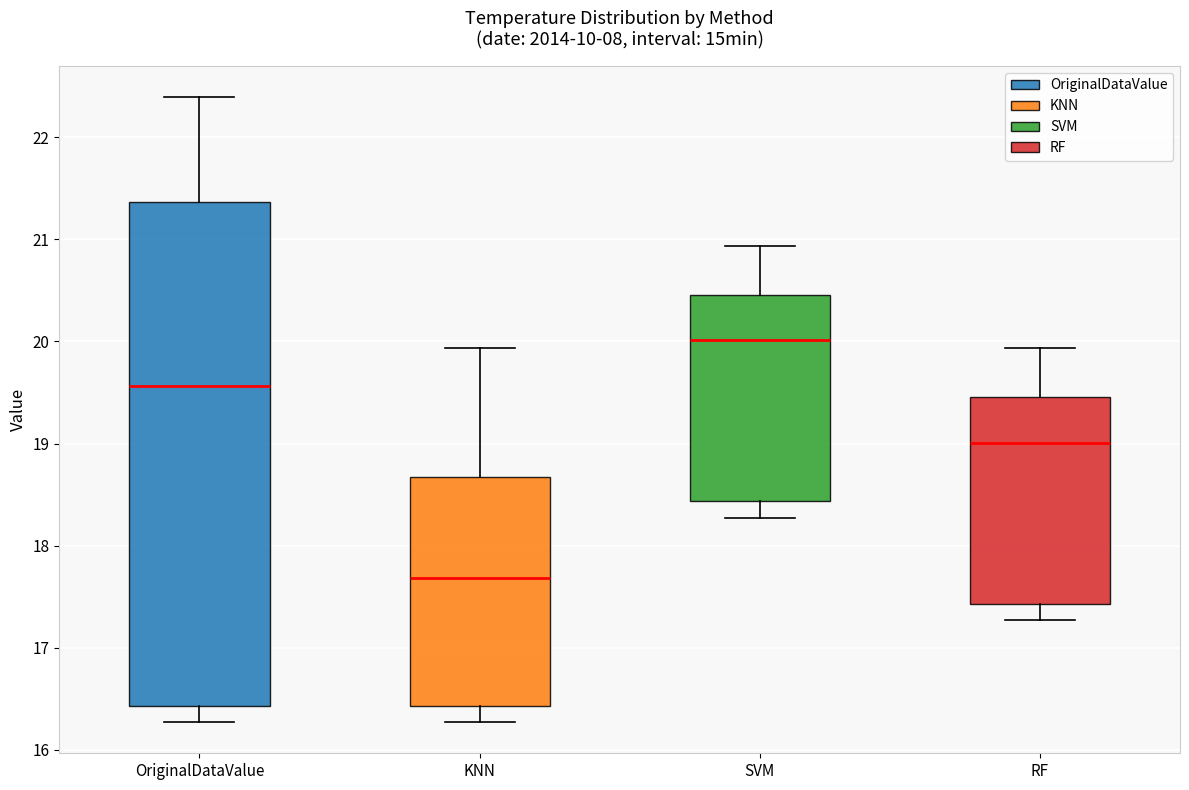

Reading left to right, read every box against the y-axis: the position of its median line, the range the box covers, and the ends of its whiskers. The values are not printed on the chart, so give them approximately, as read against the axis.

OriginalDataValue: median 19.6, box 16.4 to 21.4, whiskers 16.3 to 22.4
KNN: median 17.7, box 16.4 to 18.7, whiskers 16.3 to 19.9
SVM: median 20.0, box 18.4 to 20.5, whiskers 18.3 to 20.9
RF: median 19.0, box 17.4 to 19.5, whiskers 17.3 to 19.9